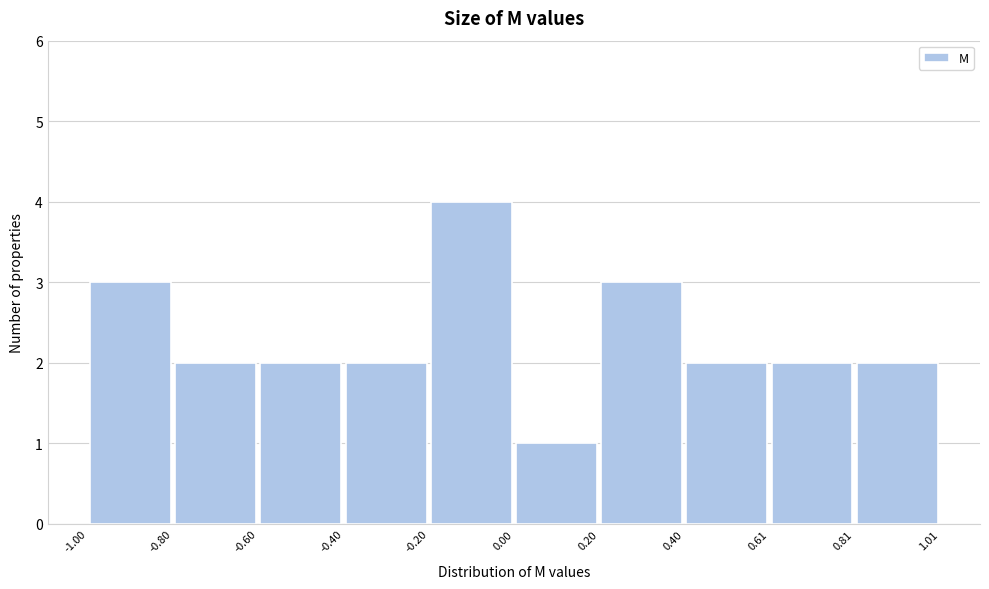

Reading left to right, list every bar in this chart as the range it spans on the x-axis followed by its height. The values are not printed on the chart, so give them approximately, as read against the axis.

-1.00 to -0.80: 3
-0.80 to -0.60: 2
-0.60 to -0.40: 2
-0.40 to -0.20: 2
-0.20 to 0.00: 4
0.00 to 0.20: 1
0.20 to 0.40: 3
0.40 to 0.61: 2
0.61 to 0.81: 2
0.81 to 1.01: 2